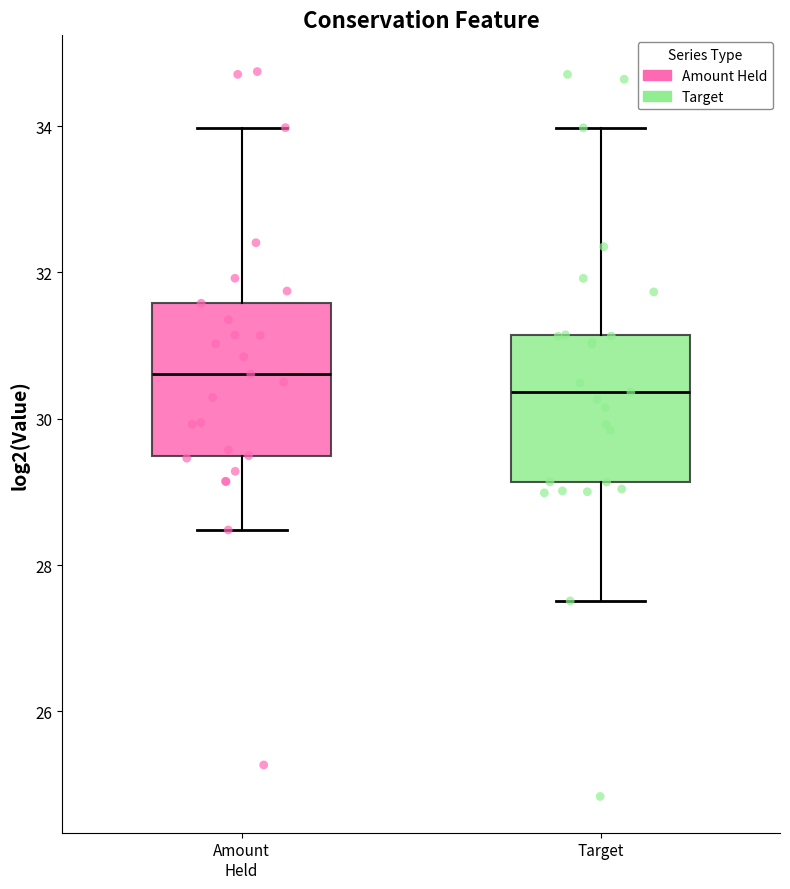

Where does the median line of the box for Target sit on the y-axis? The values are not printed on the chart, so give them approximately, as read against the axis.

30.4